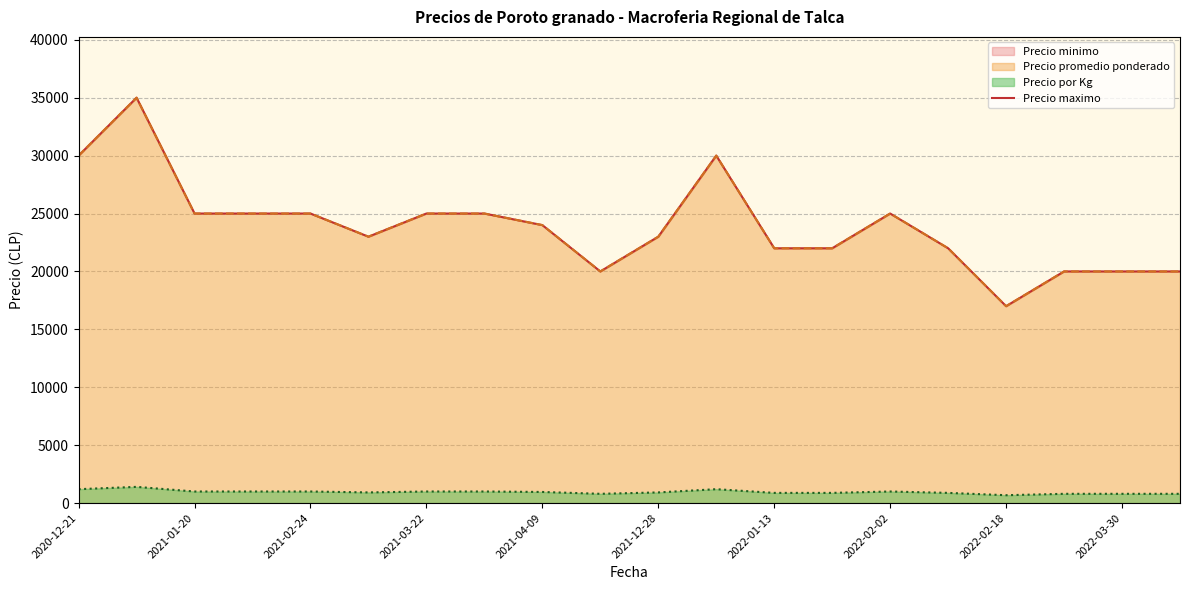

Does the chart display data point markers on the line(s)?

No